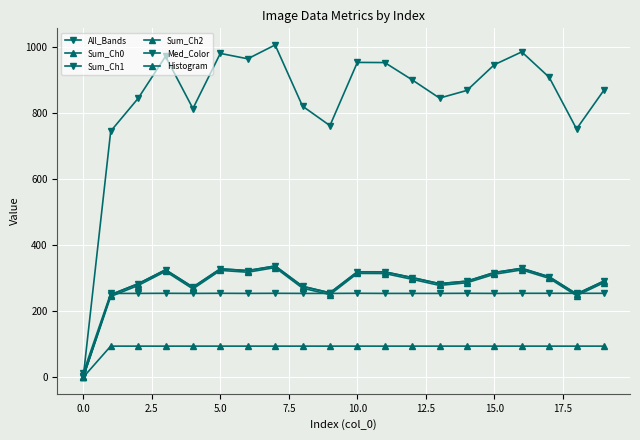

How many interior local valleys does the Sum_Ch2 series have?

5